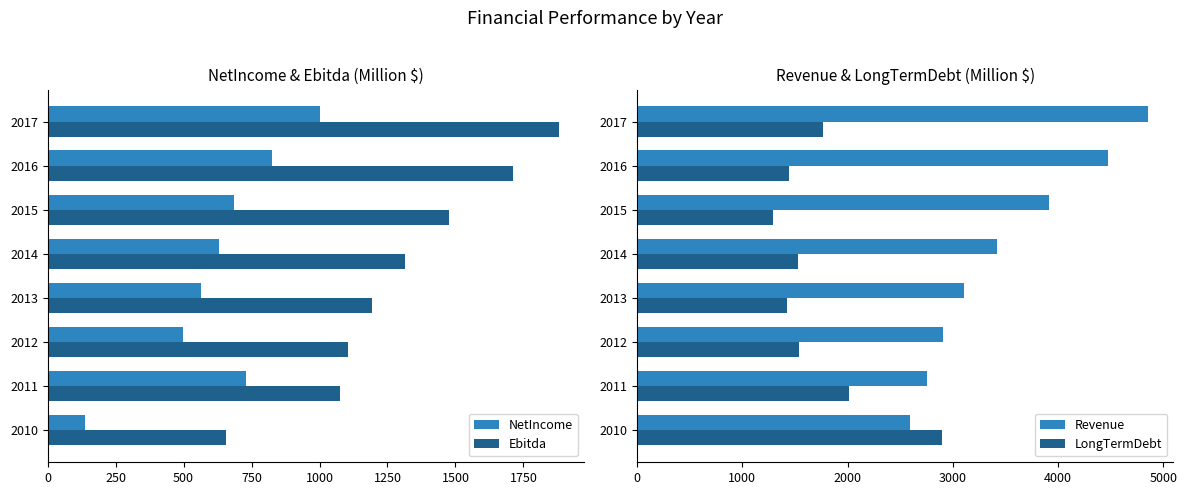

How many values in the Revenue series are below 3417?

4